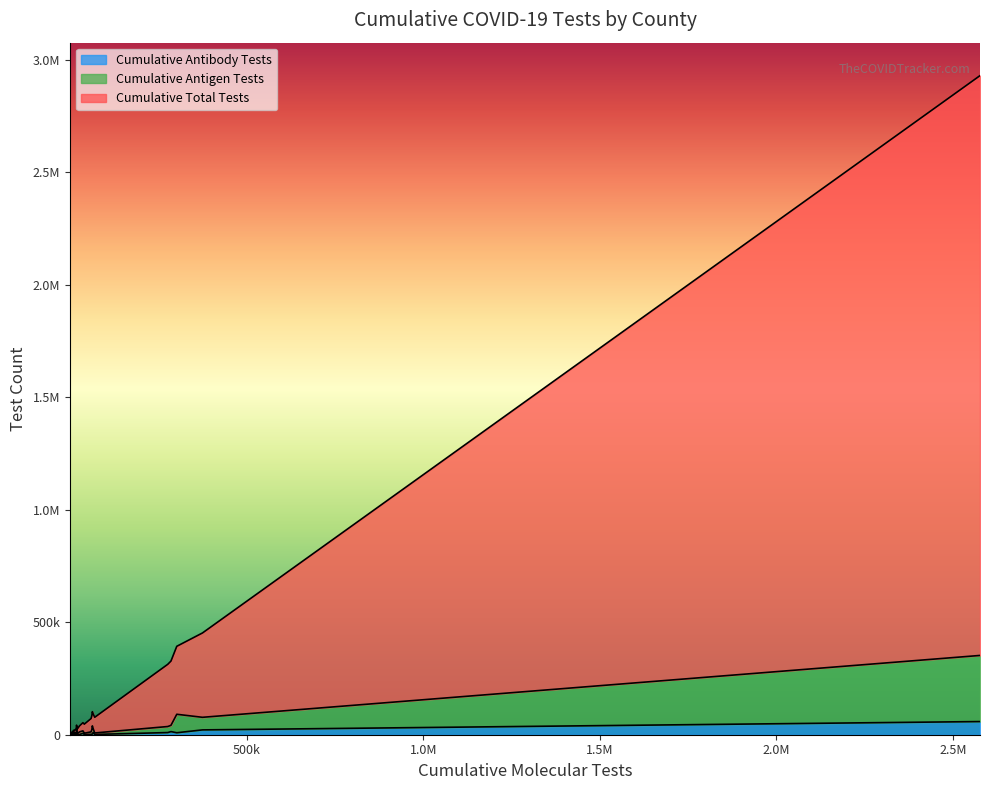

After their last crossing, which series has the higher values: Cumulative Antigen Tests or Cumulative Antibody Tests?

Cumulative Antigen Tests